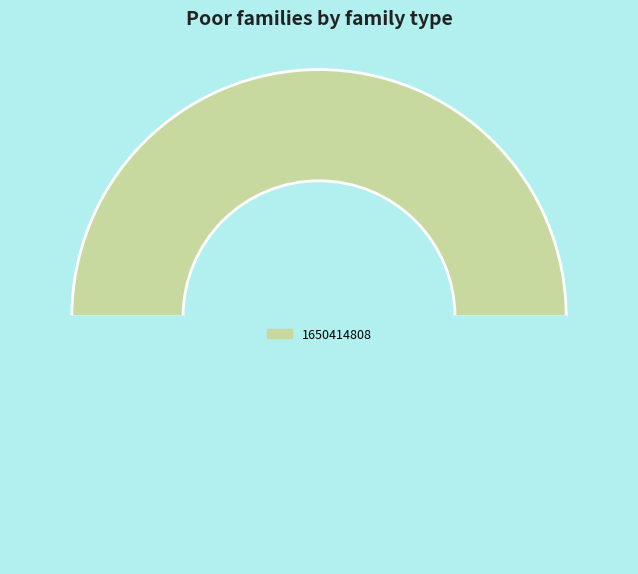

Count the number of slices in the pie.

2